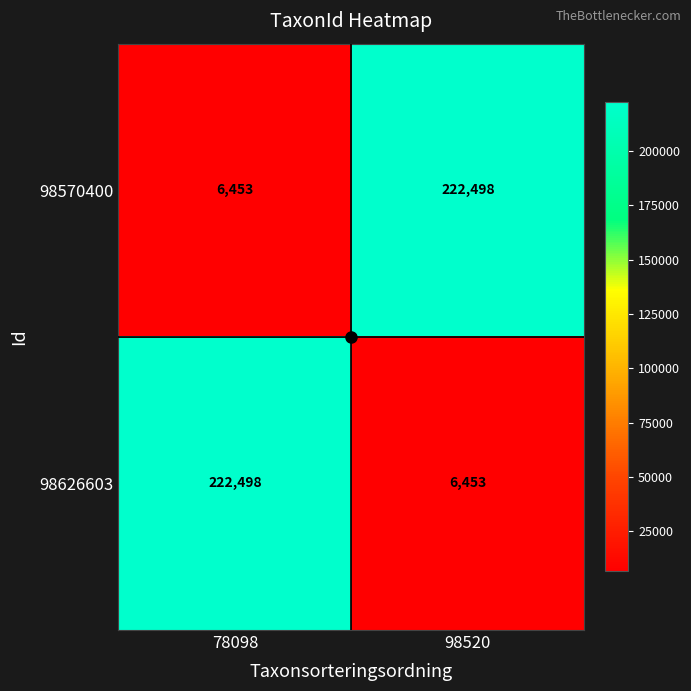

What is the total value across all series at 78098?

228951